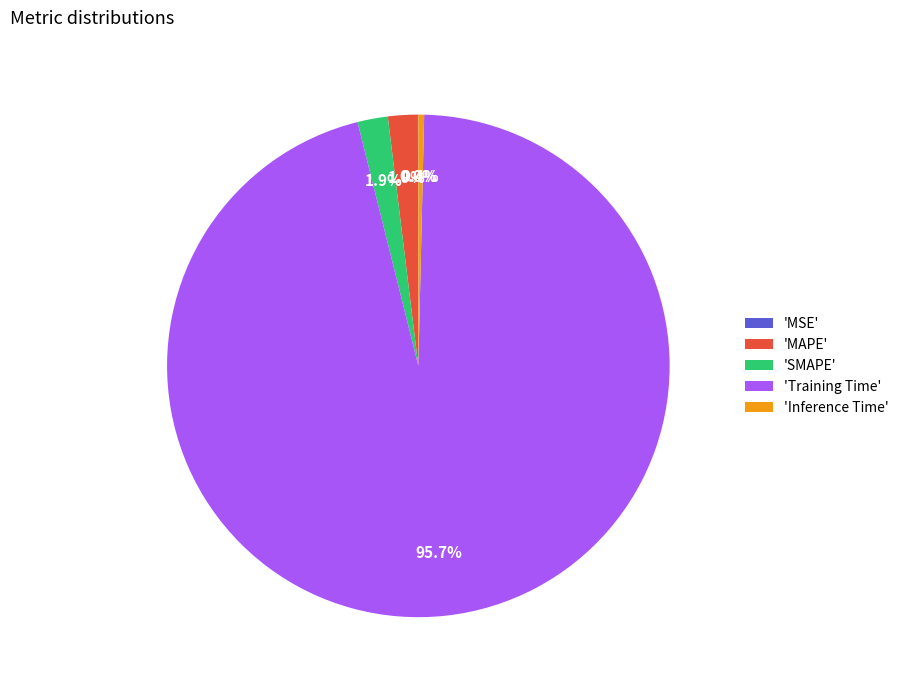

Is the sum of 'MAPE' and 'Inference Time' greater than half?

No